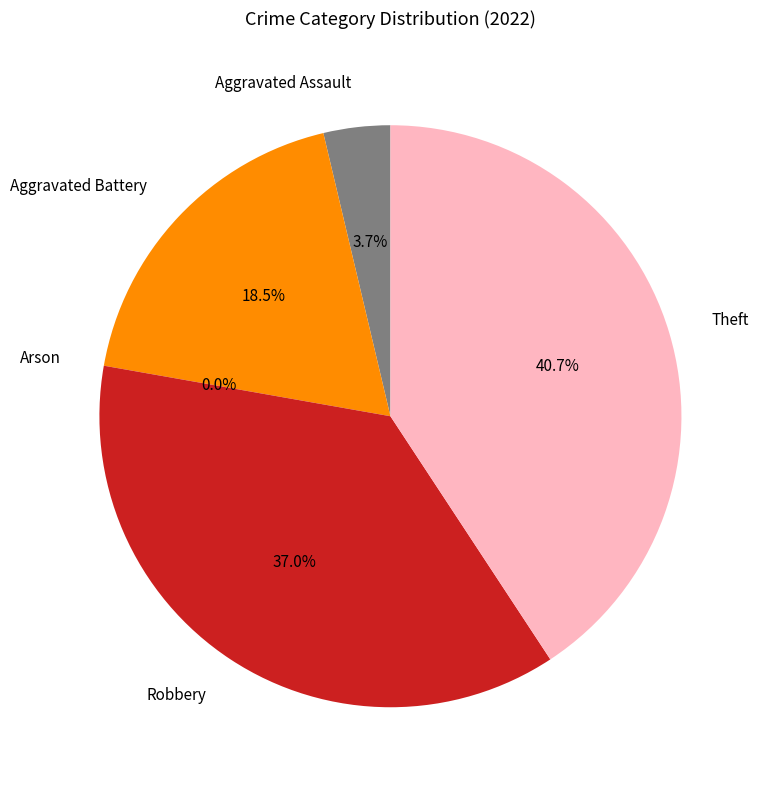

To the nearest percent, what percentage of the pie is Aggravated Battery?

19%